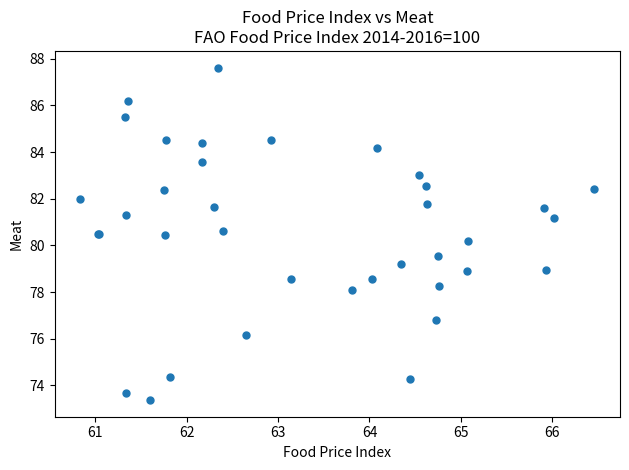

What Y value in the scatter plot is closest to 80?

80.2